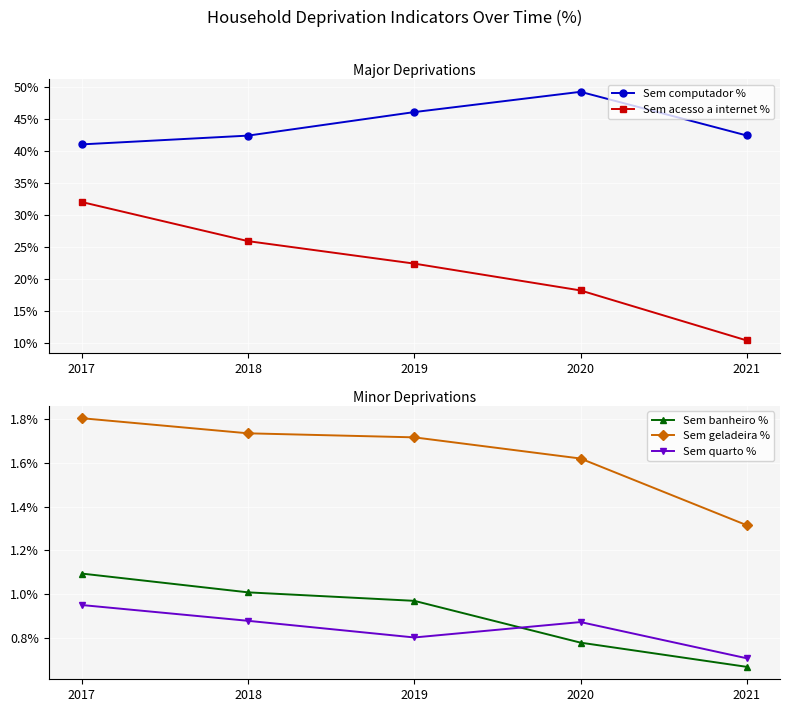

After their last crossing, which series has the higher values: Sem banheiro % or Sem quarto %?

Sem quarto %